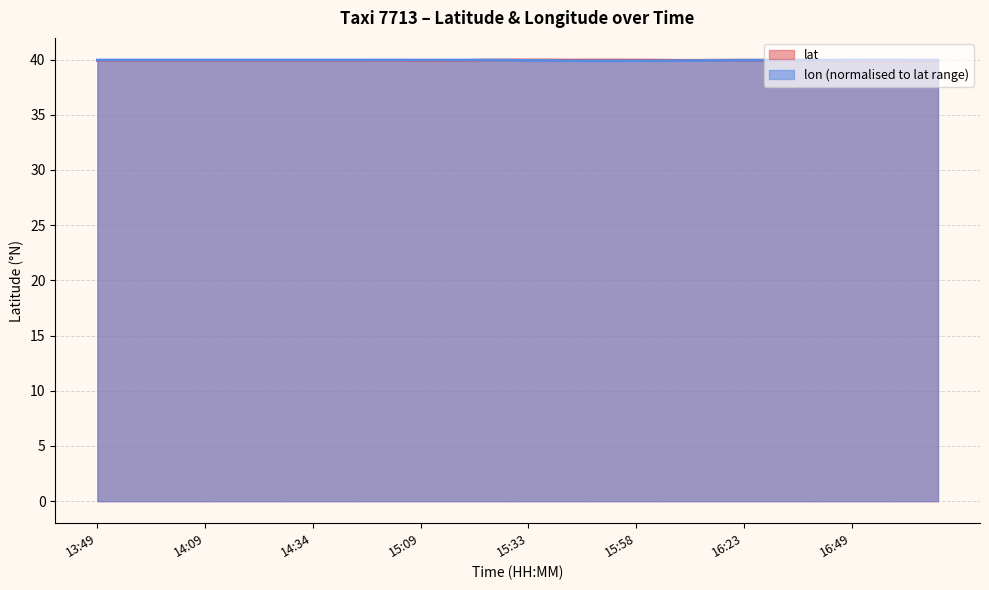

Between which two adjacent categories do lon and lat first intersect?

15:23 and 15:28